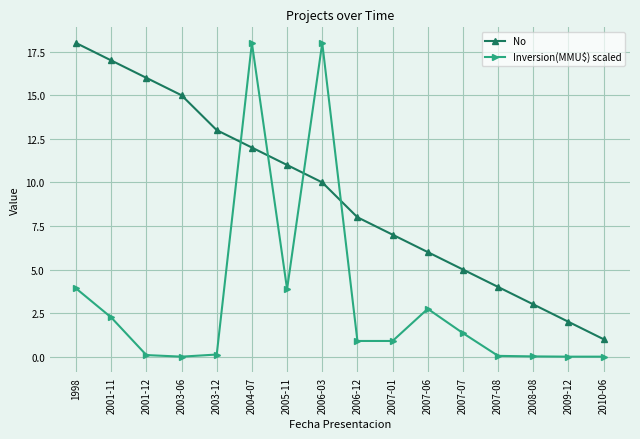

At which label does No reach its minimum?

2010-06